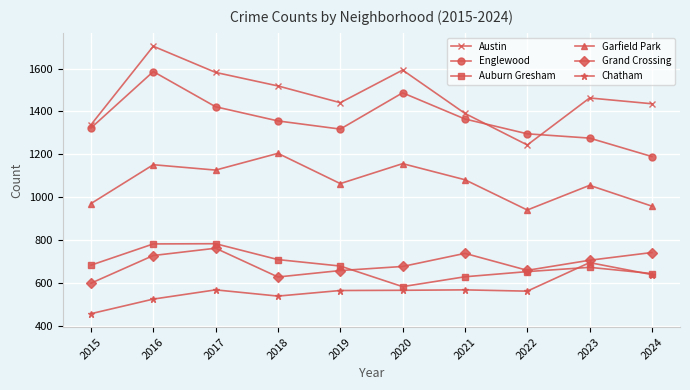

Between 2017 and 2019, which series saw the biggest shift?

Austin